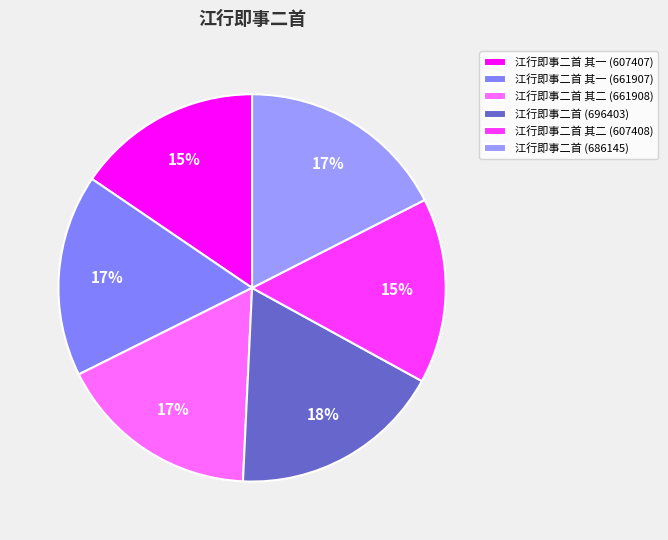

What is the smallest slice in the pie chart?

江行即事二首 其一 (607407)